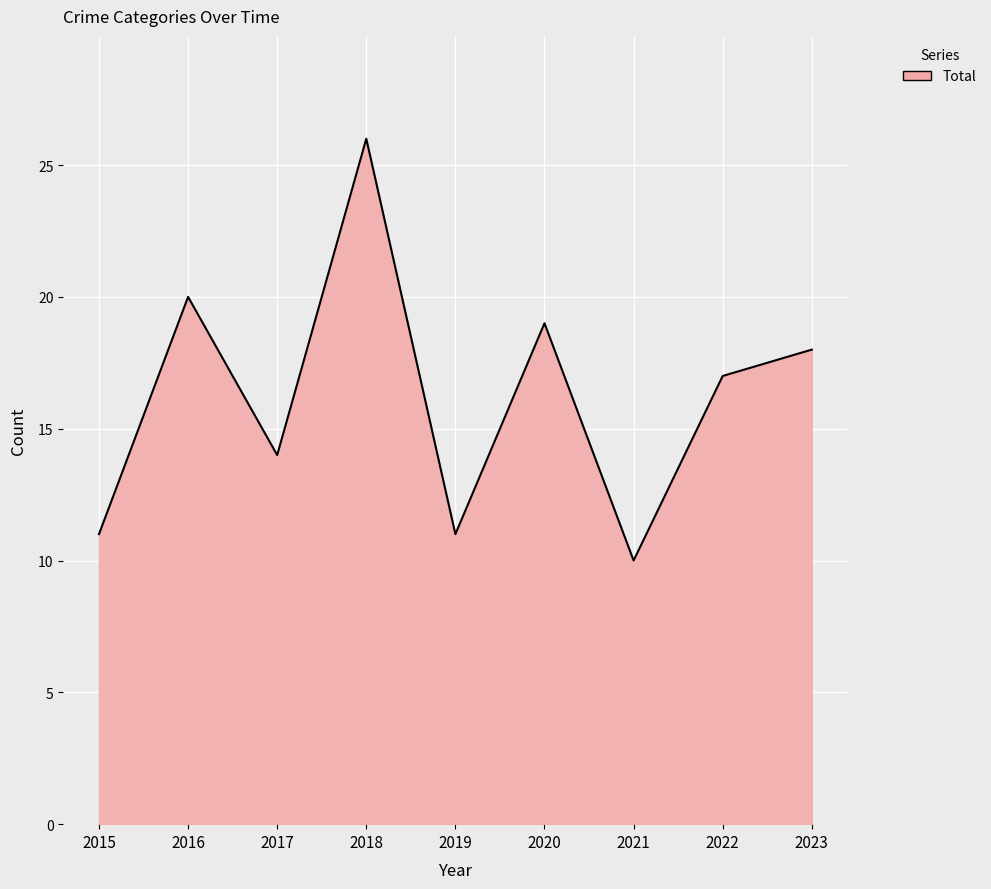

What is the ratio of the value at 2019 to the value at 2016?

0.6